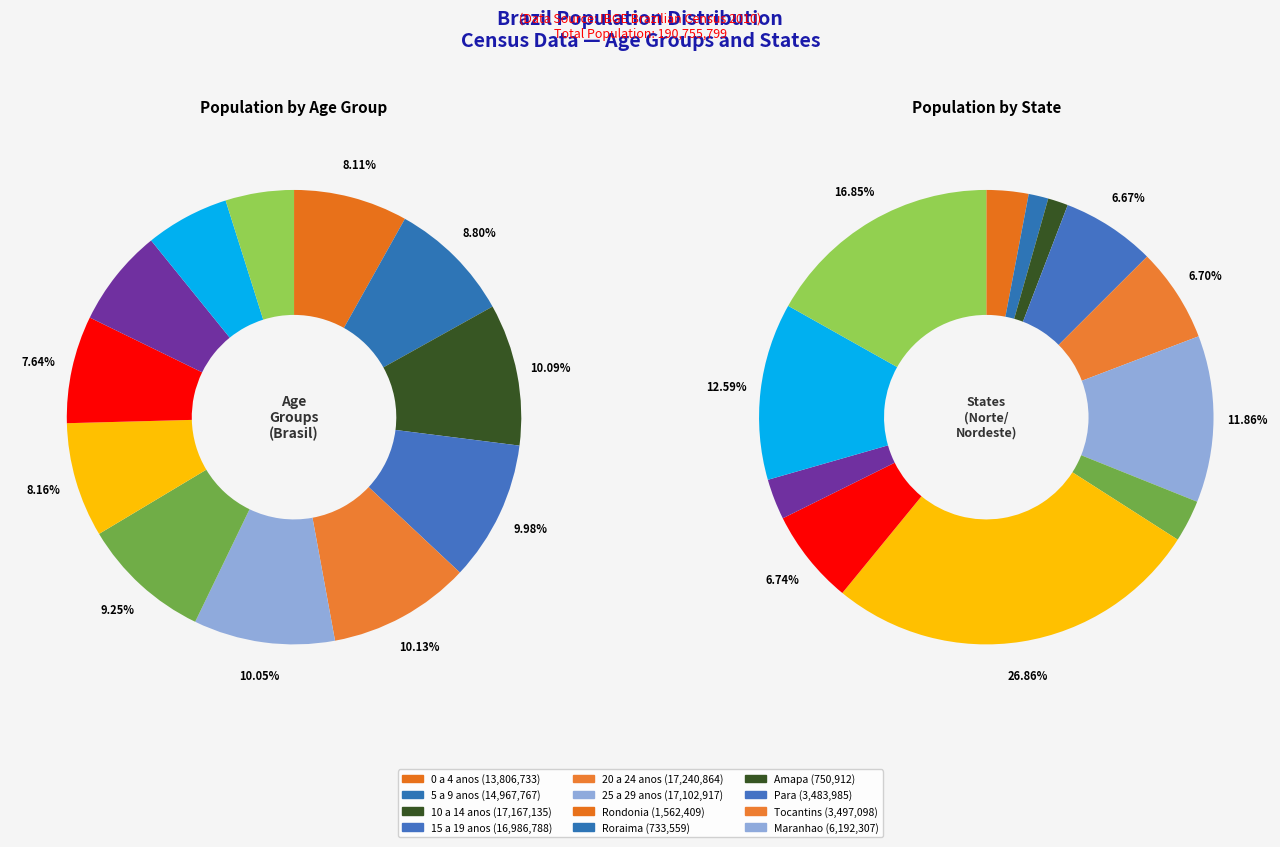

Which category has the biggest portion of the pie?

20 a 24 anos